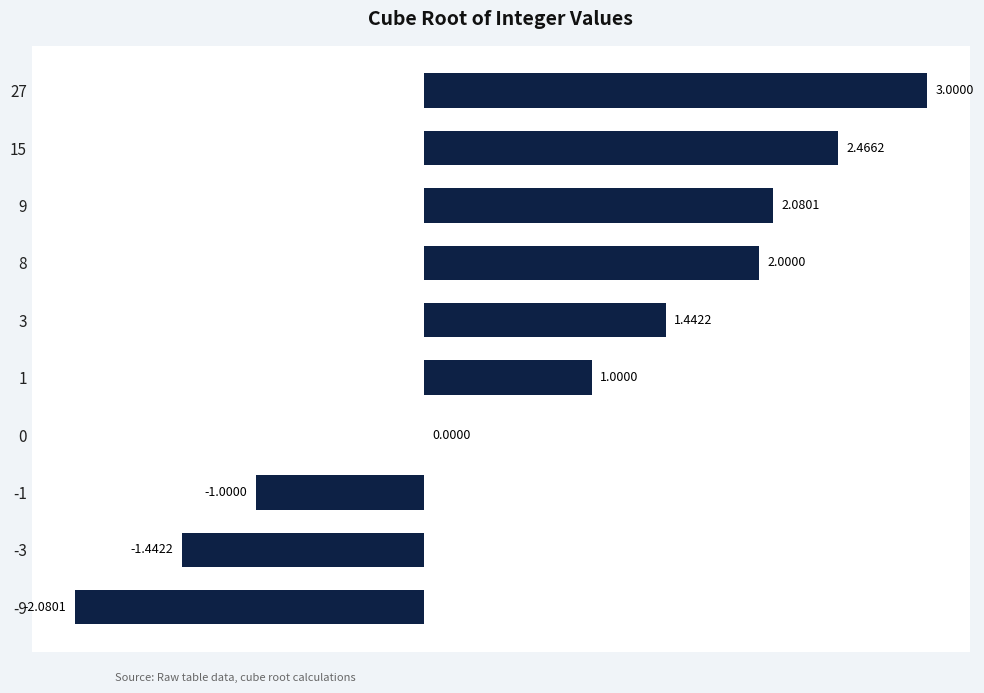

What is the sum of the values at -1 and 8?

1.0